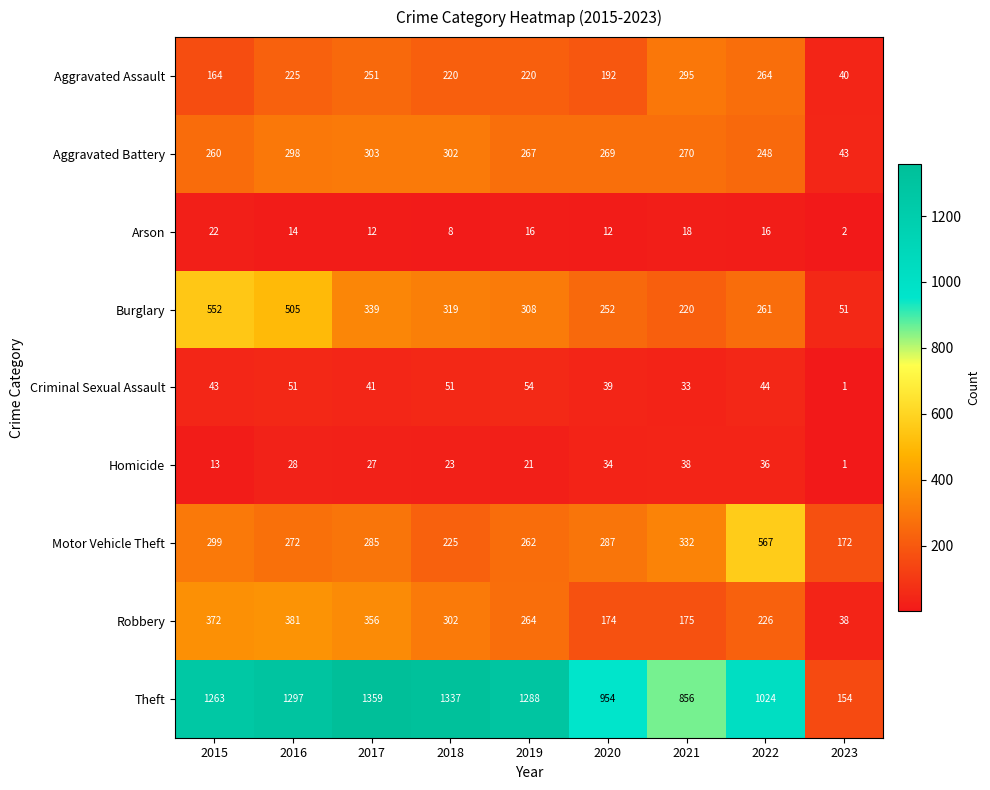

What is the difference between the highest and lowest values at 2019?

1272